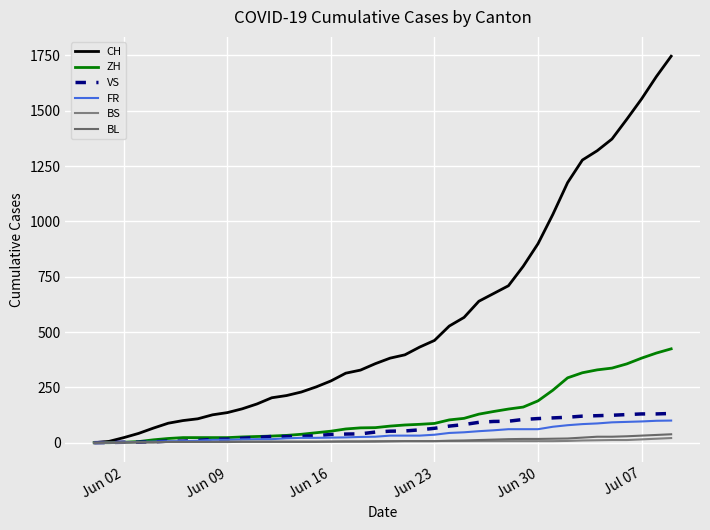

How many lines are shown in the chart?

6